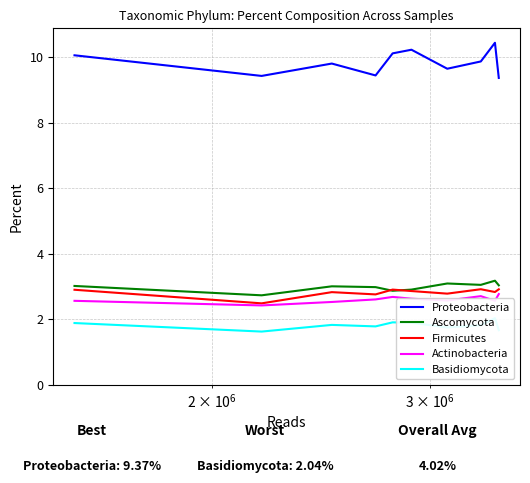

What is the maximum value for Proteobacteria?

10.4